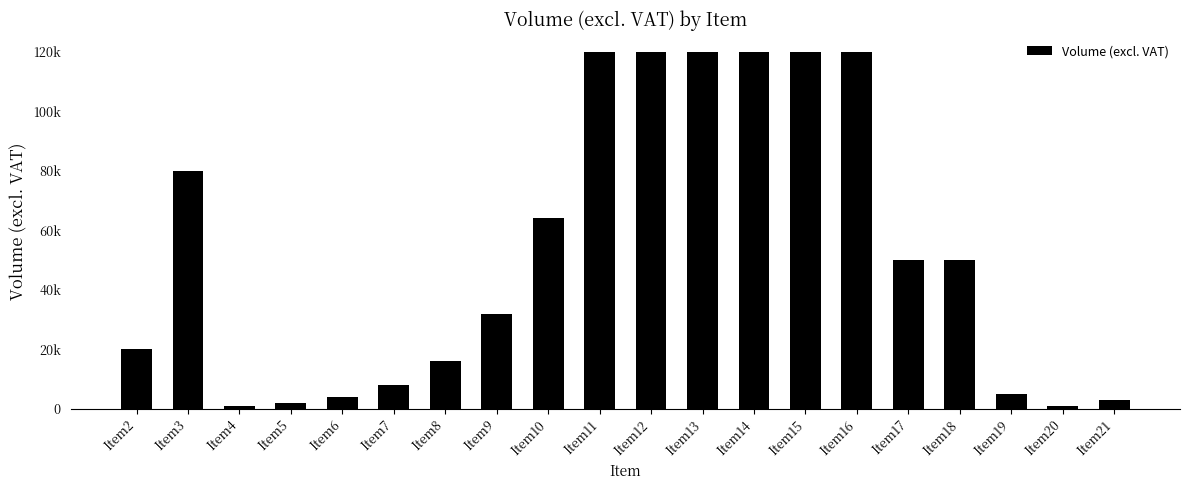

What is the change in value from Item12 to Item20?

-118950